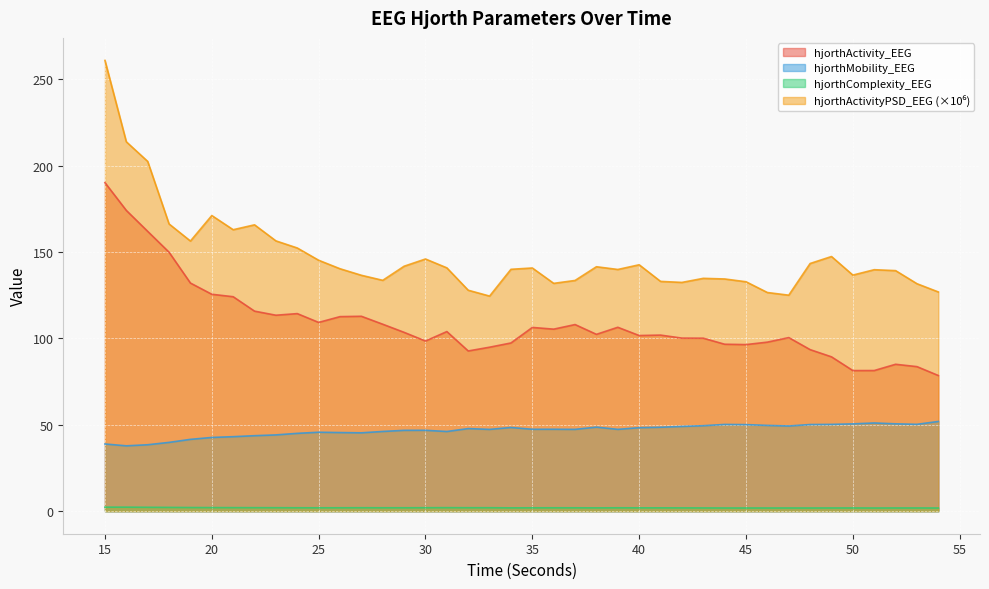

Rank the series by their maximum value, from highest to lowest.

hjorthActivityPSD_EEG, hjorthActivity_EEG, hjorthMobility_EEG, hjorthComplexity_EEG